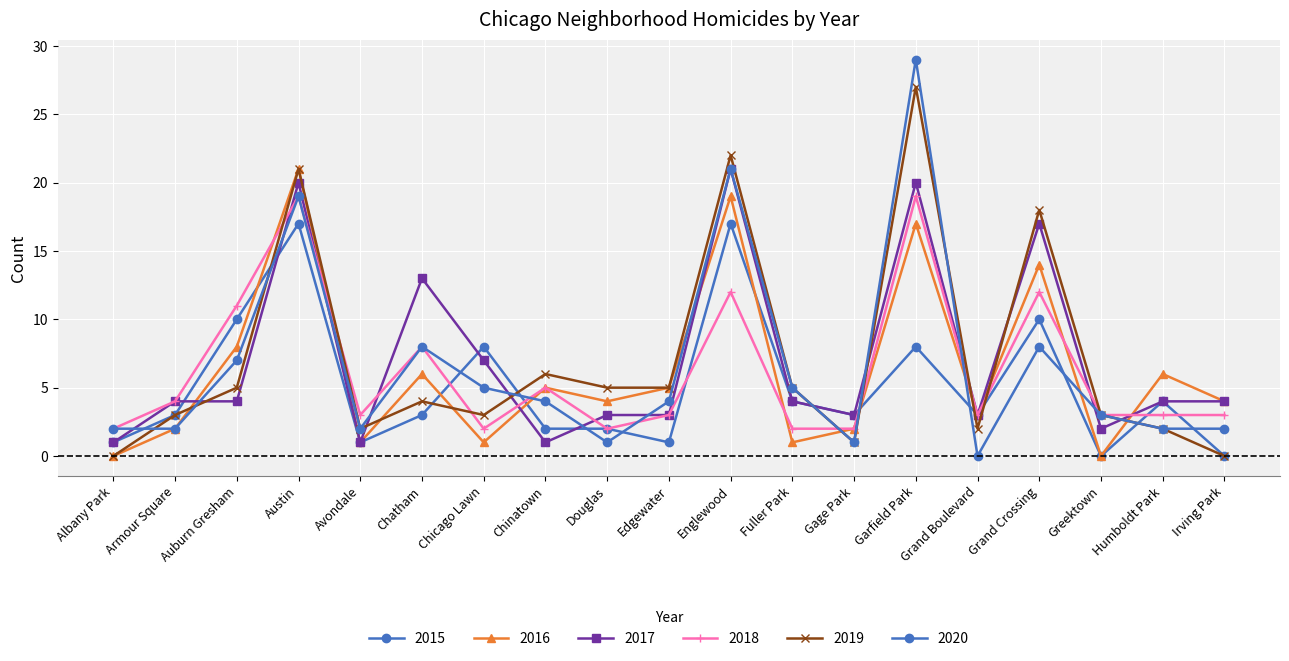

How many lines are shown in the chart?

6